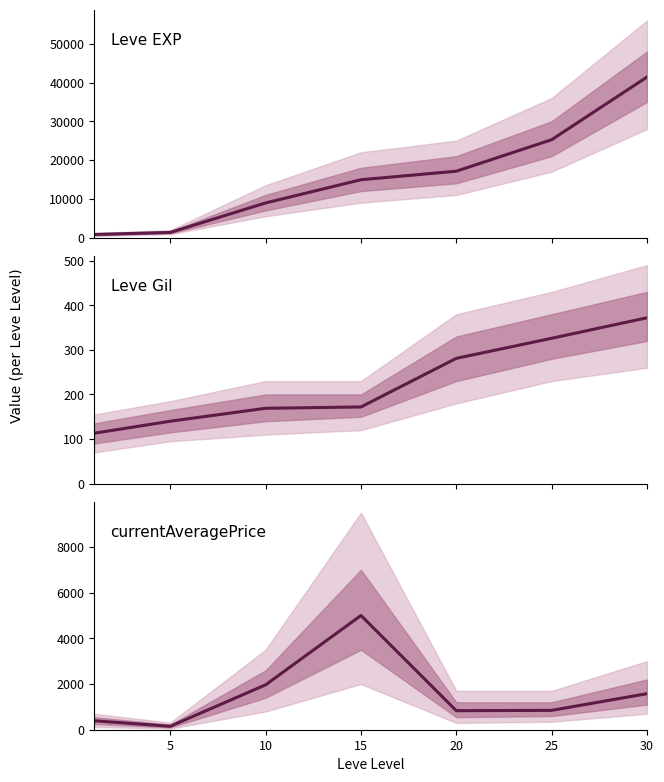

What are all the series names shown in the legend?

Leve EXP, Leve Gil, currentAveragePrice